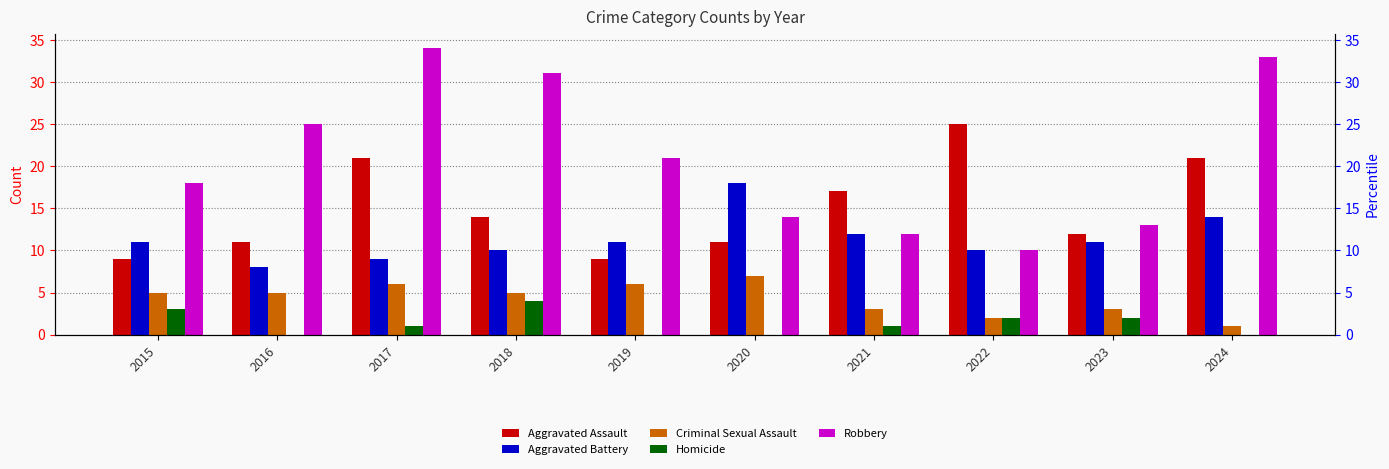

Reading left to right, extract all data points from this chart.

Aggravated Assault: 2015=9	2016=11	2017=21	2018=14	2019=9	2020=11	2021=17	2022=25	2023=12	2024=21
Aggravated Battery: 2015=11	2016=8	2017=9	2018=10	2019=11	2020=18	2021=12	2022=10	2023=11	2024=14
Criminal Sexual Assault: 2015=5	2016=5	2017=6	2018=5	2019=6	2020=7	2021=3	2022=2	2023=3	2024=1
Homicide: 2015=3	2016=0	2017=1	2018=4	2019=0	2020=0	2021=1	2022=2	2023=2	2024=0
Robbery: 2015=18	2016=25	2017=34	2018=31	2019=21	2020=14	2021=12	2022=10	2023=13	2024=33